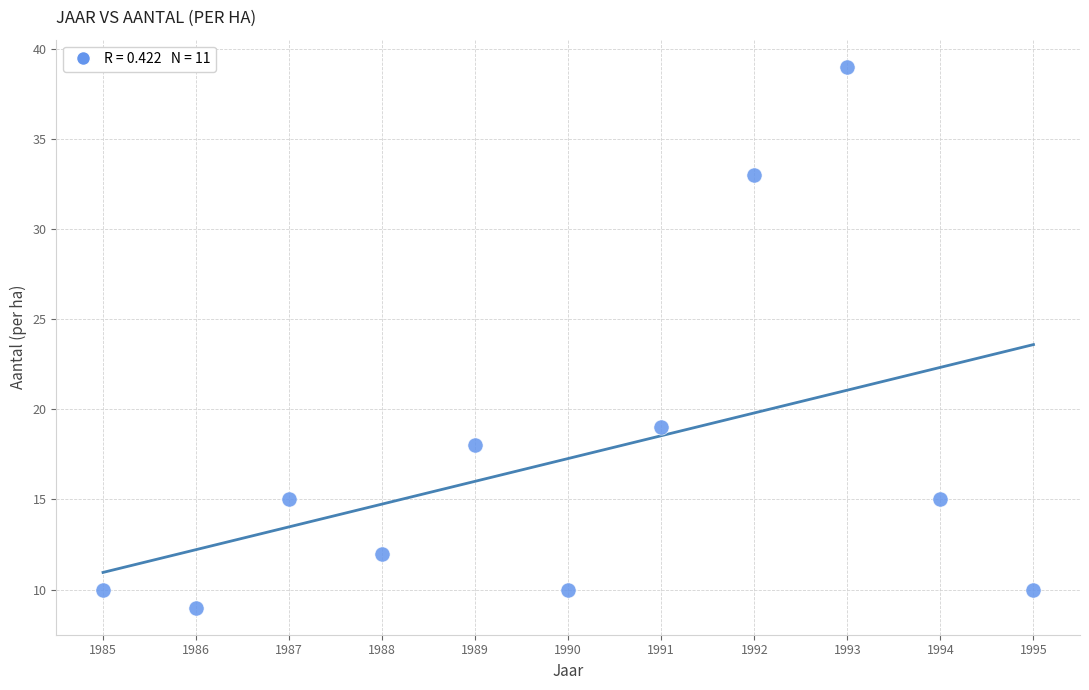

What Y value in the scatter plot is closest to 24?

19